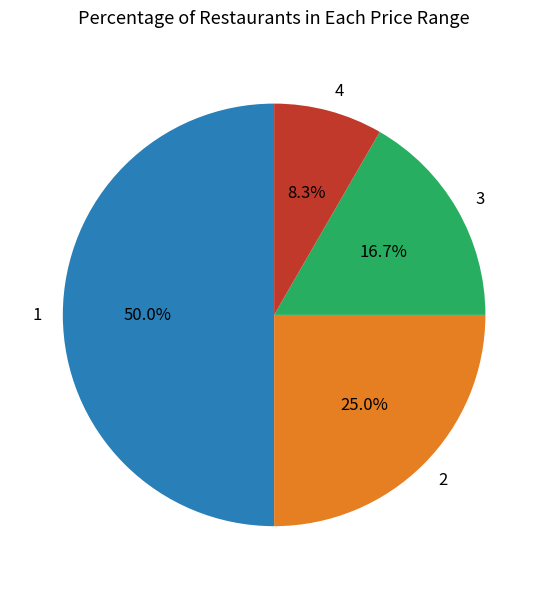

Count the number of slices in the pie.

4